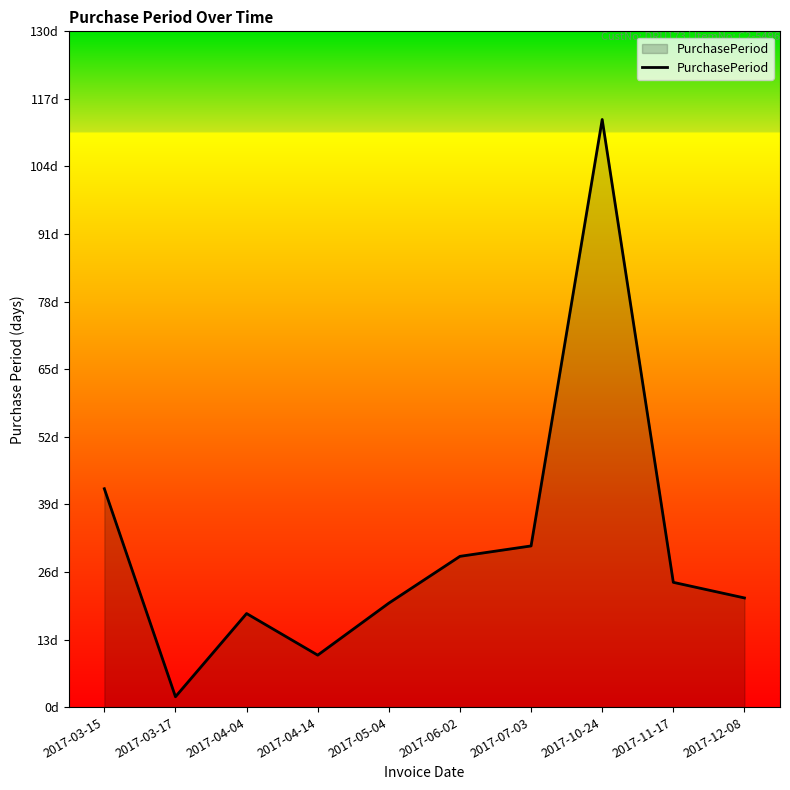

True or false: the data shows 27 at 2017-05-04.

False